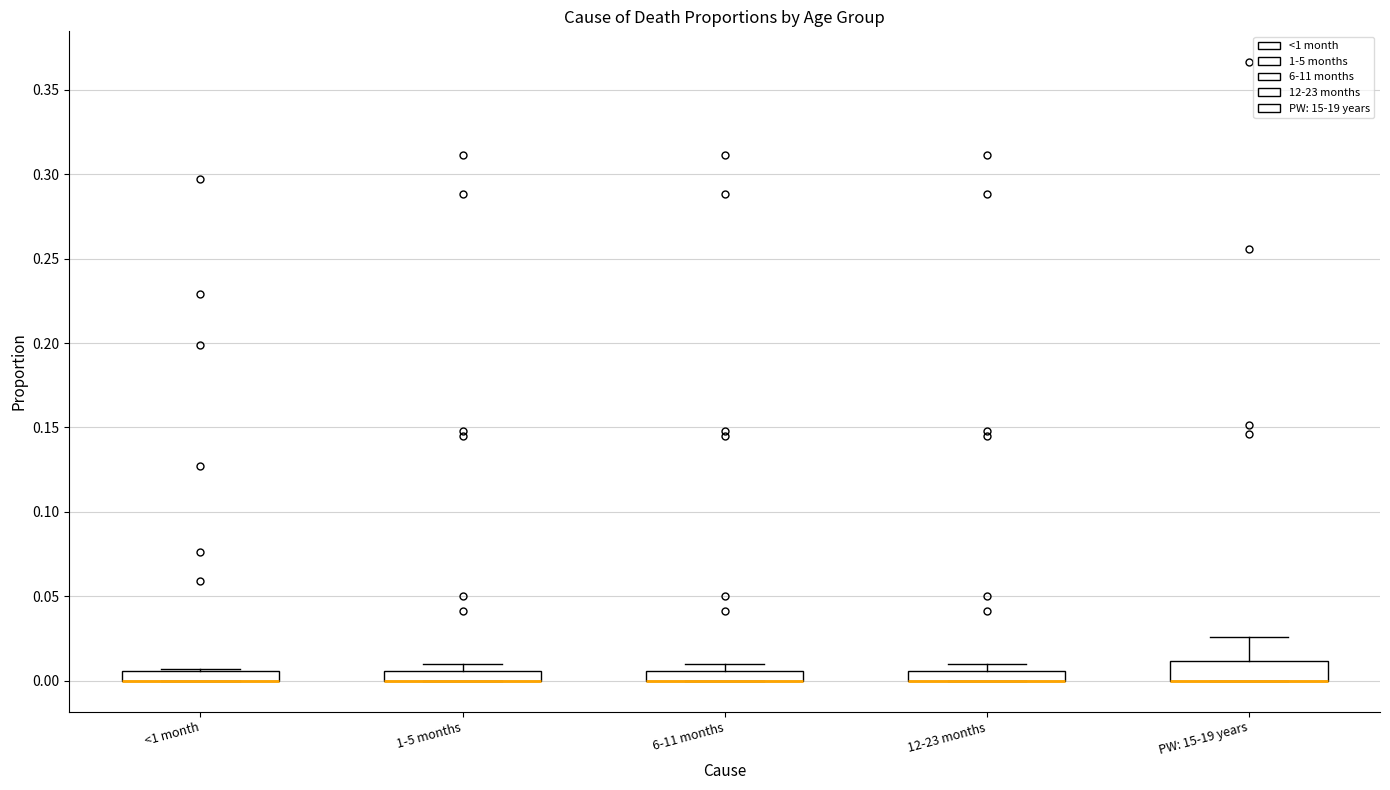

Which box is the tallest, from its lower edge to its upper edge?

PW: 15-19 years